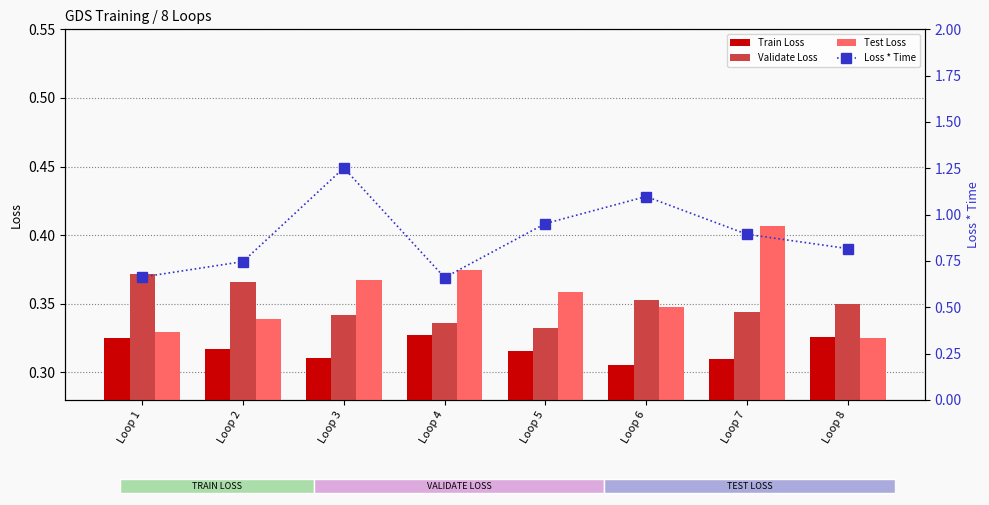

At which category is the sum across all series the highest?

Loop 3